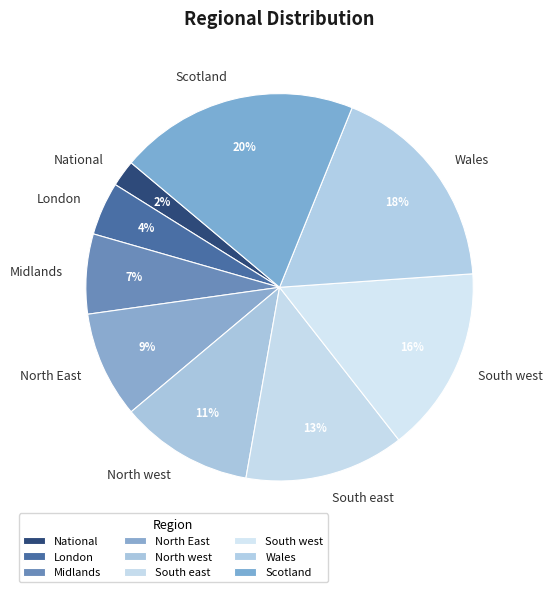

Is Midlands the majority of the pie?

No